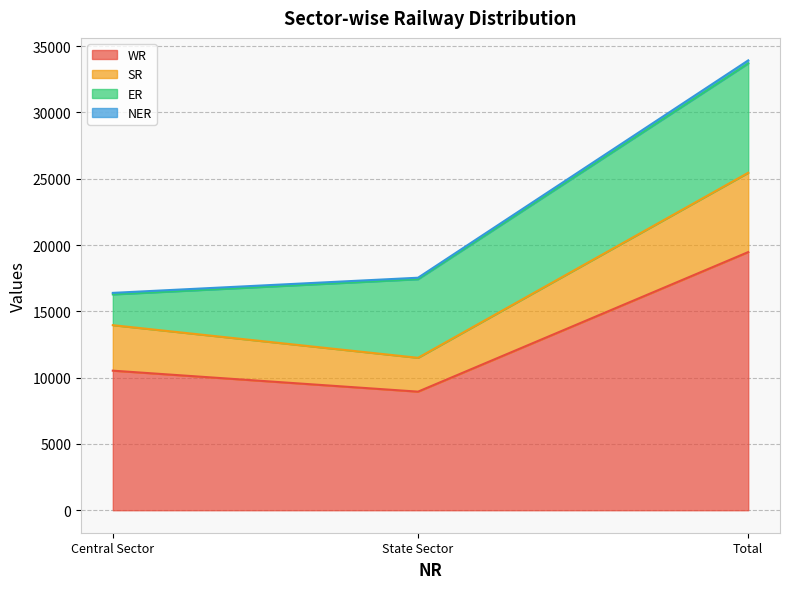

At which category is the sum across all series the highest?

Total